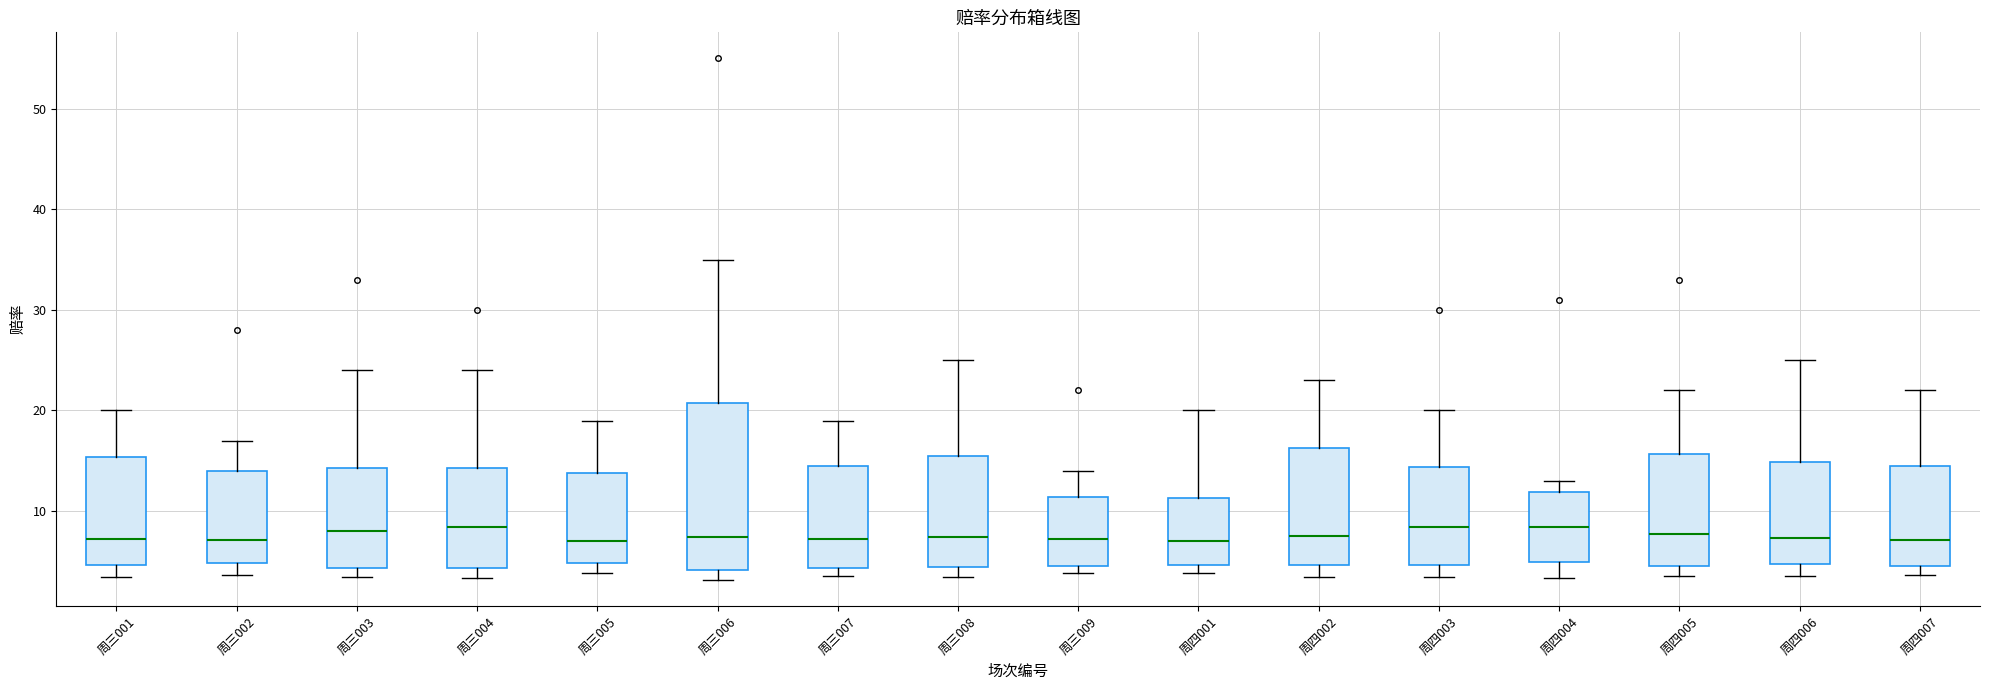

Which box is the tallest, from its lower edge to its upper edge?

周三006